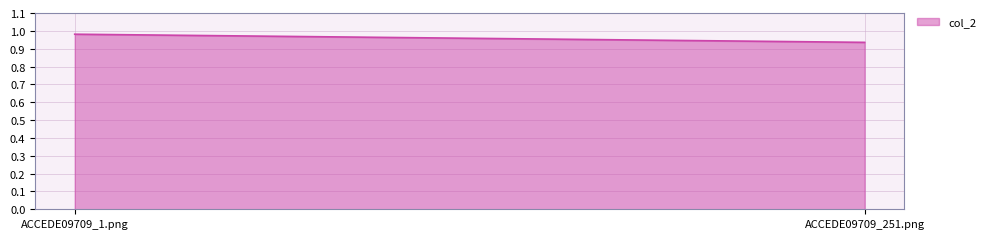

True or false: the data shows 0.9 at ACCEDE09709_251.png.

True